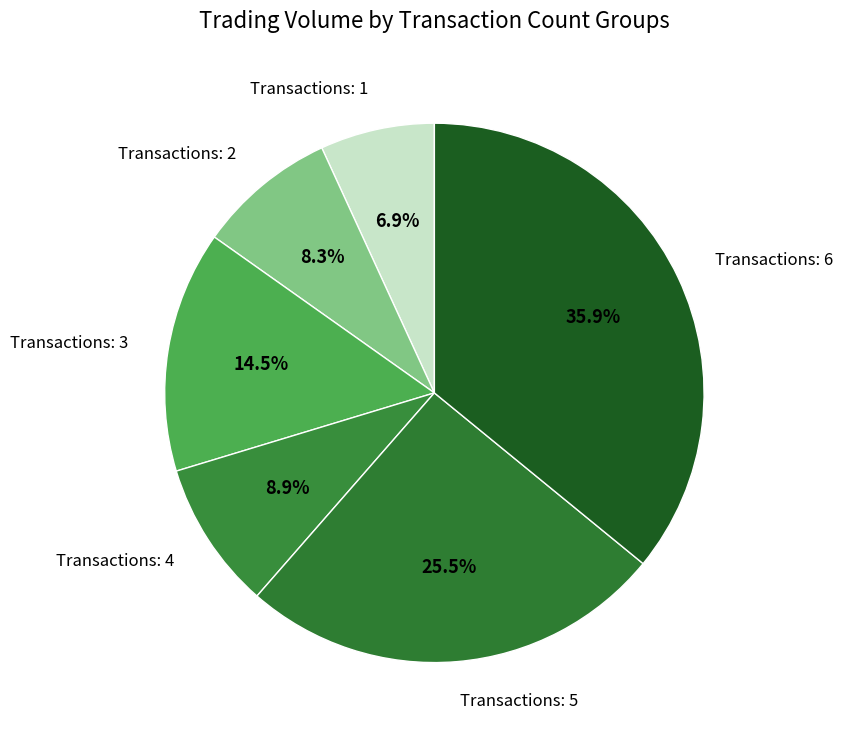

Rank the categories by value from lowest to highest.

Transactions: 1, Transactions: 2, Transactions: 4, Transactions: 3, Transactions: 5, Transactions: 6